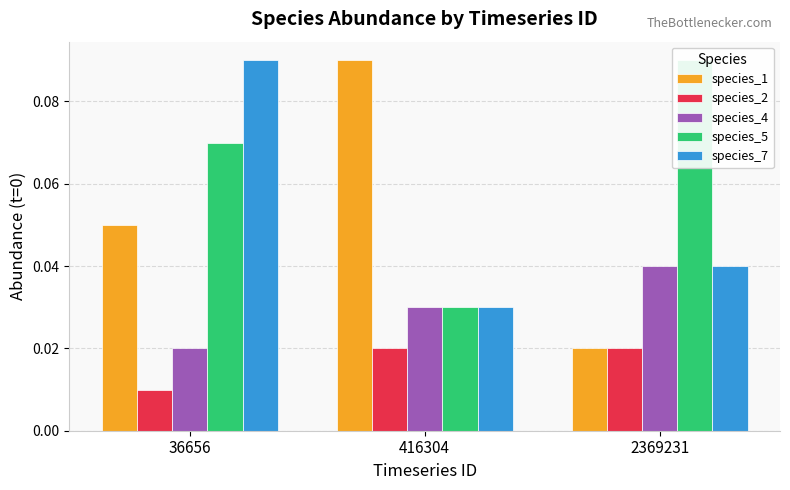

At which label does species_7 reach its minimum?

416304